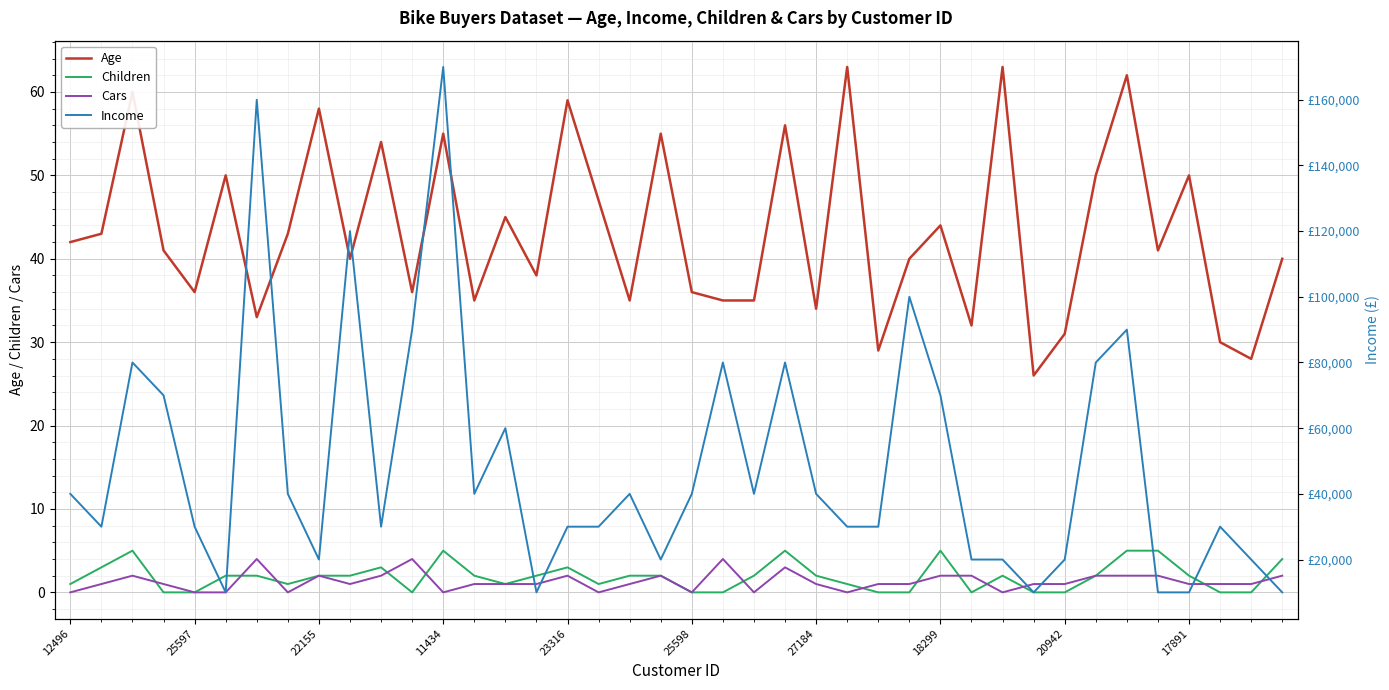

Which series changed the most between 31 and 38?

Income